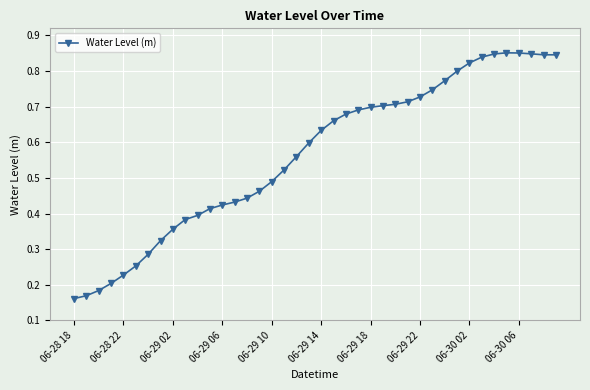

True or false: there are more than 0 points higher than both neighbors.

True